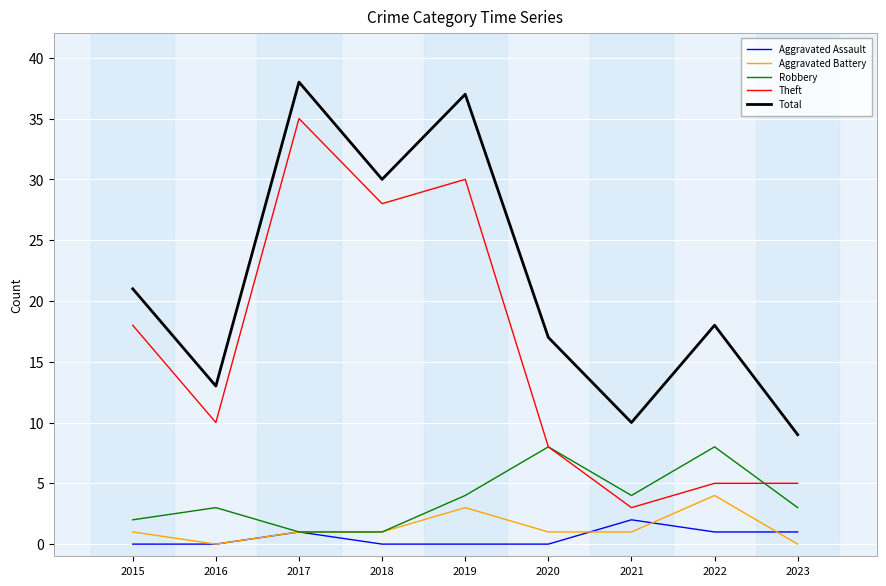

Where is Total nearest to the value 23?

2015